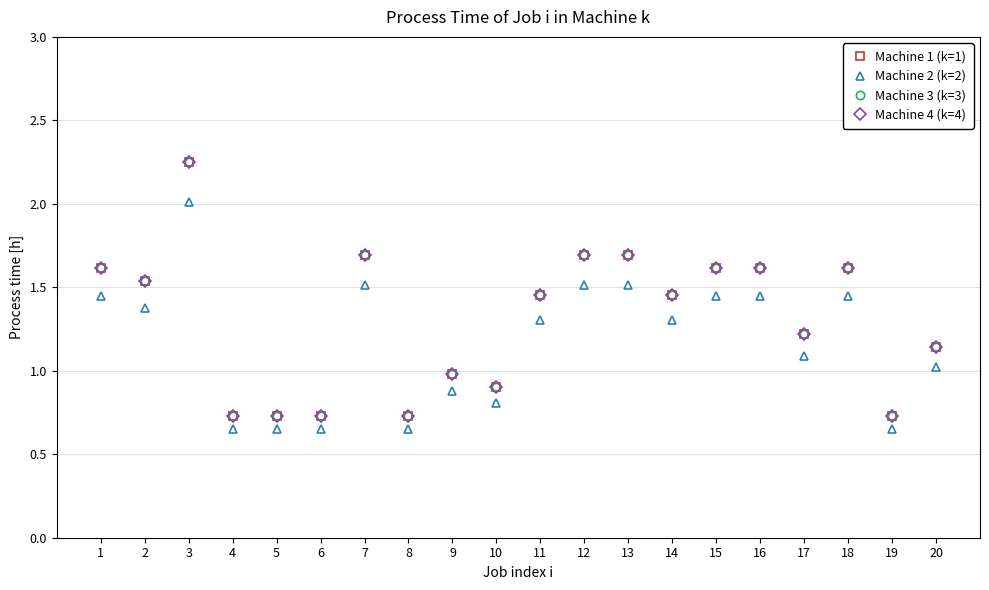

Is this an area chart (filled region under the line)?

No